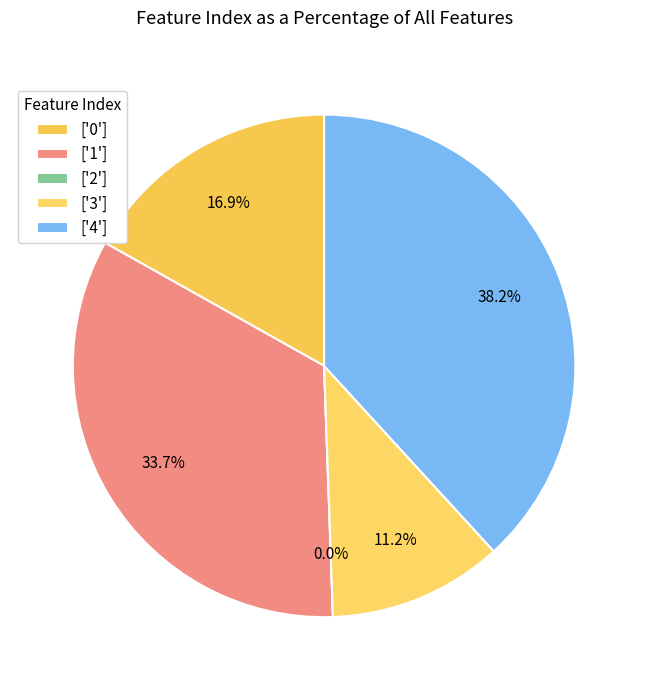

What is the largest slice in the pie chart?

4